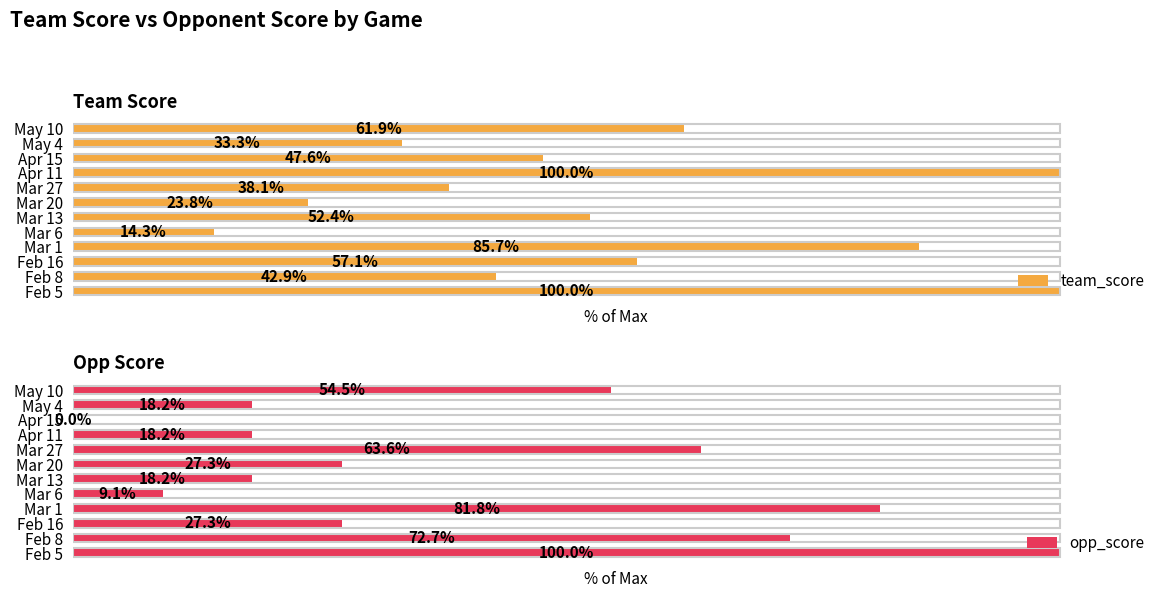

What is the value of the opp_score bar at the 11th from the left?

18.2